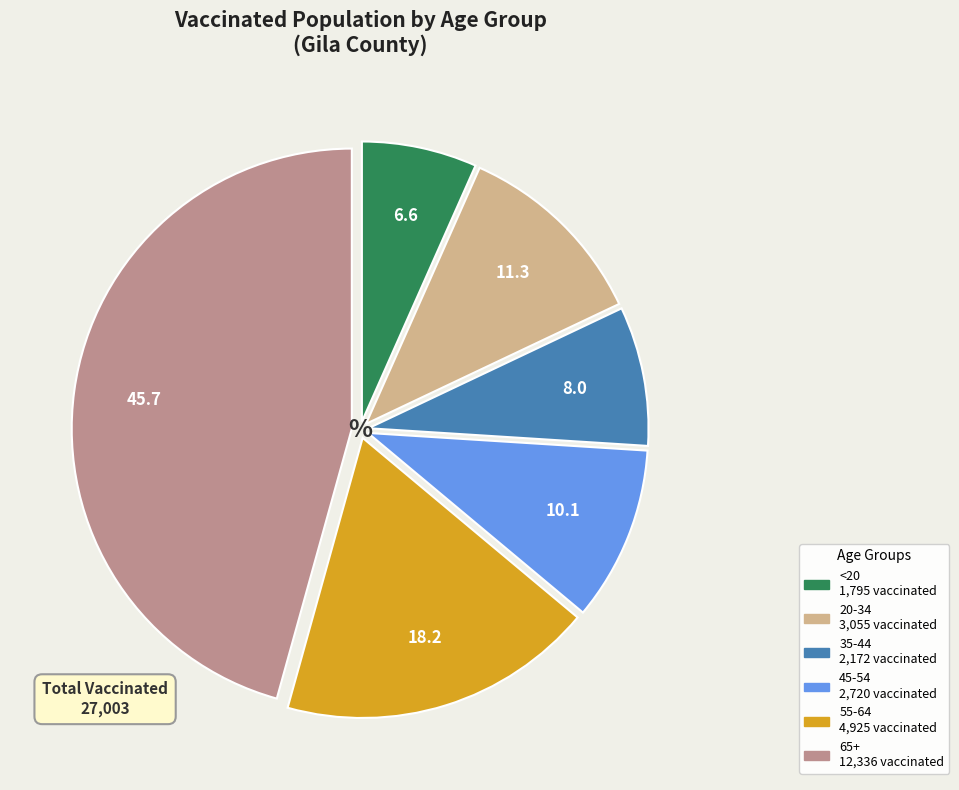

Do <20 and 55-64 together represent more than half of the pie?

No